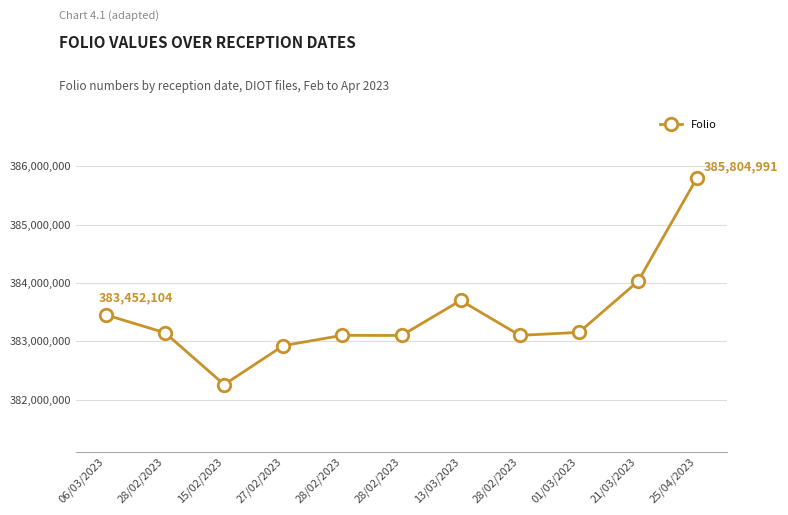

What is the maximum value shown in the chart?

385804991